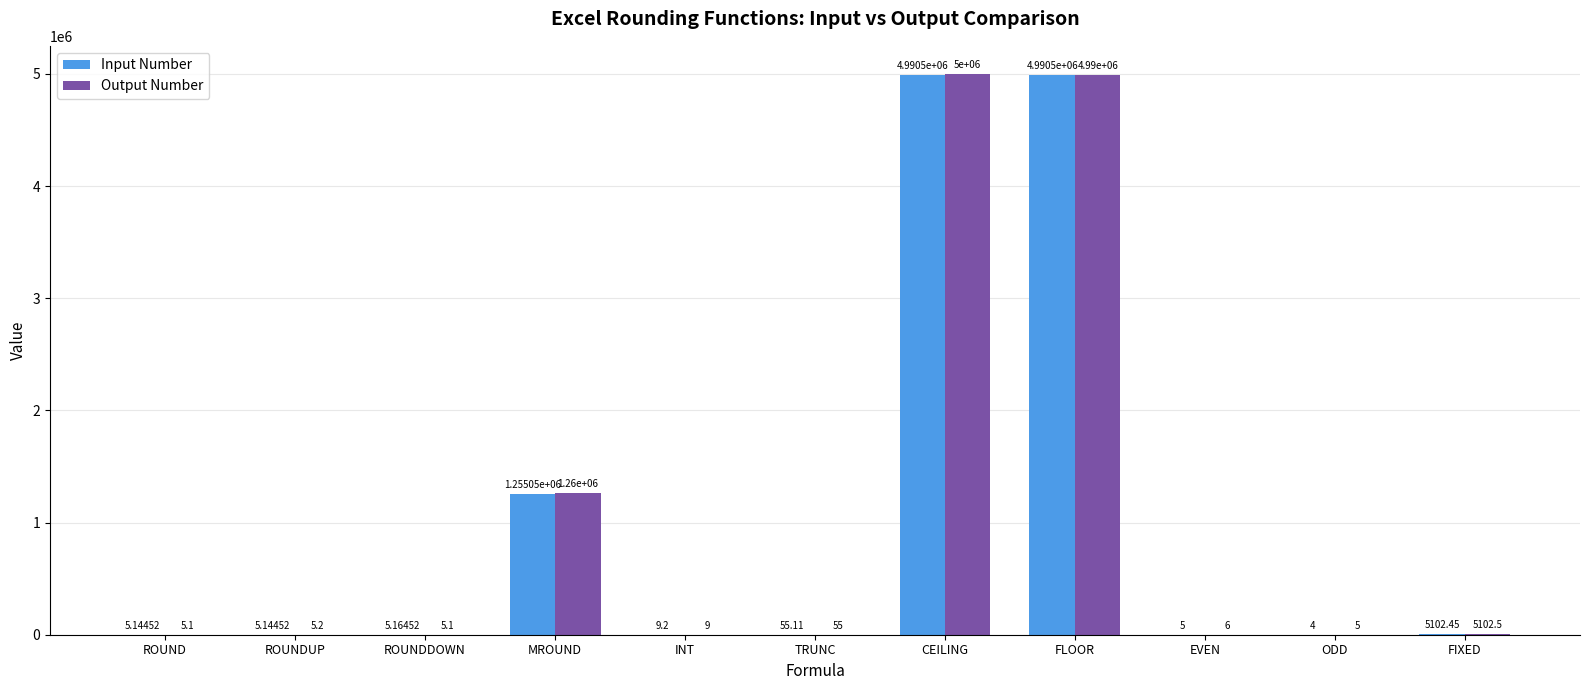

Which series changed the most between INT and ODD?

Input Number